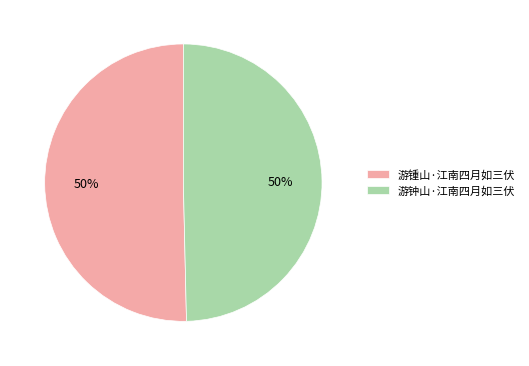

Approximately how many times larger is the value at 游锺山·江南四月如三伏 compared to 游钟山·江南四月如三伏?

1.0